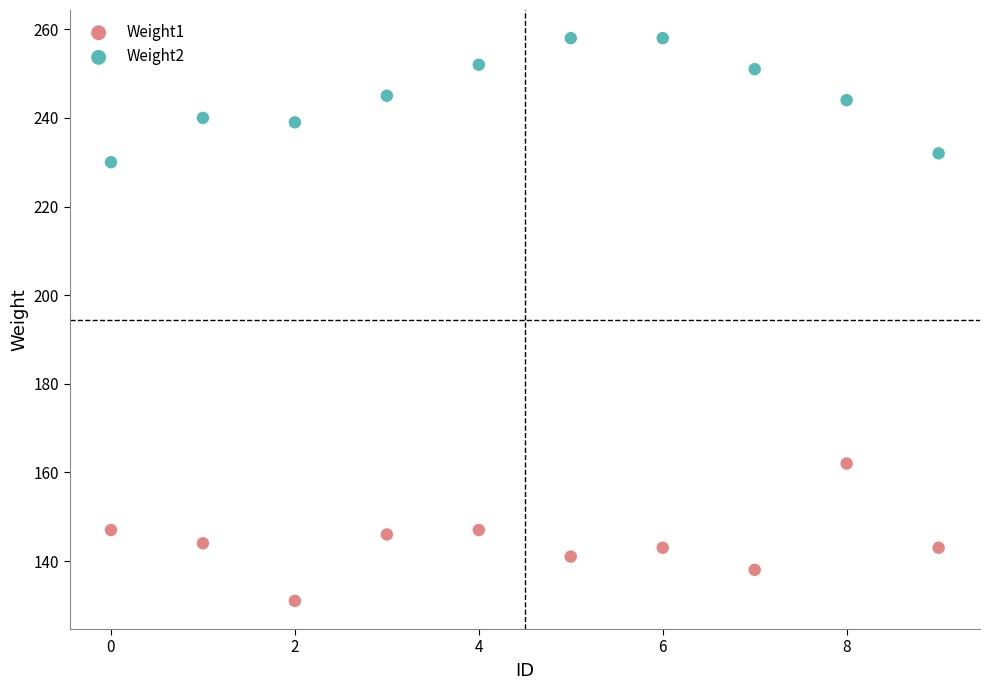

Which series reaches the minimum Y coordinate?

Weight1